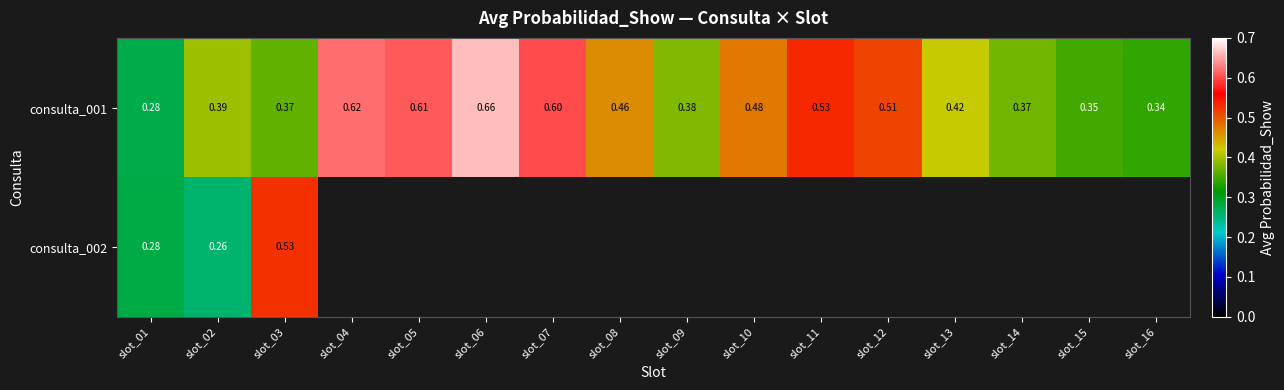

Is the value of consulta_001 at slot_12 greater than the value of consulta_002 at slot_02?

Yes